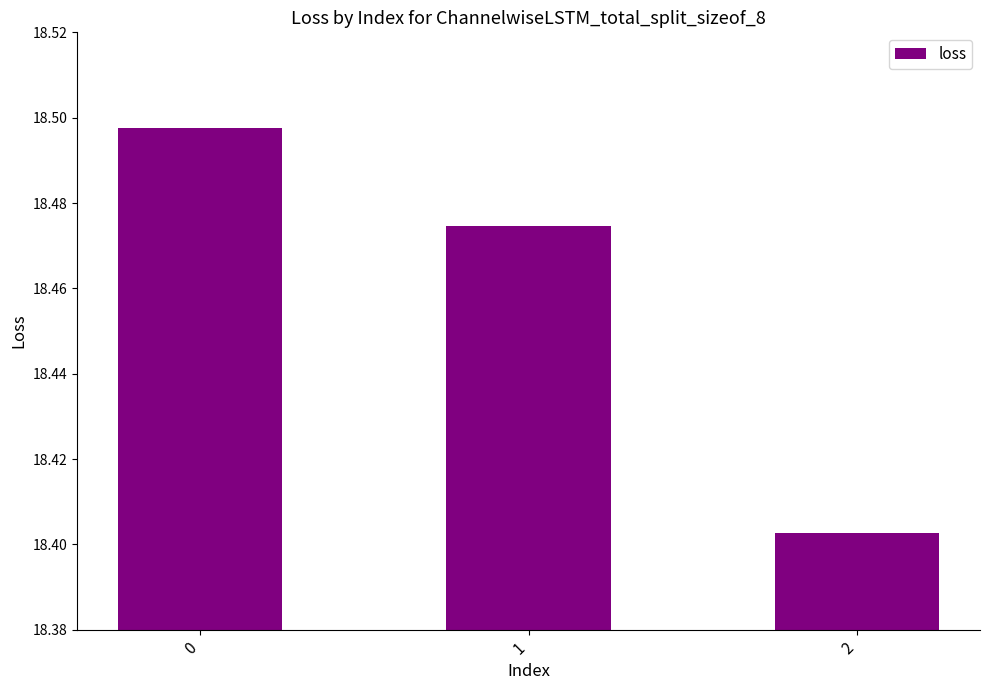

The chart shows a value of 12.5 at 1. True or false?

False